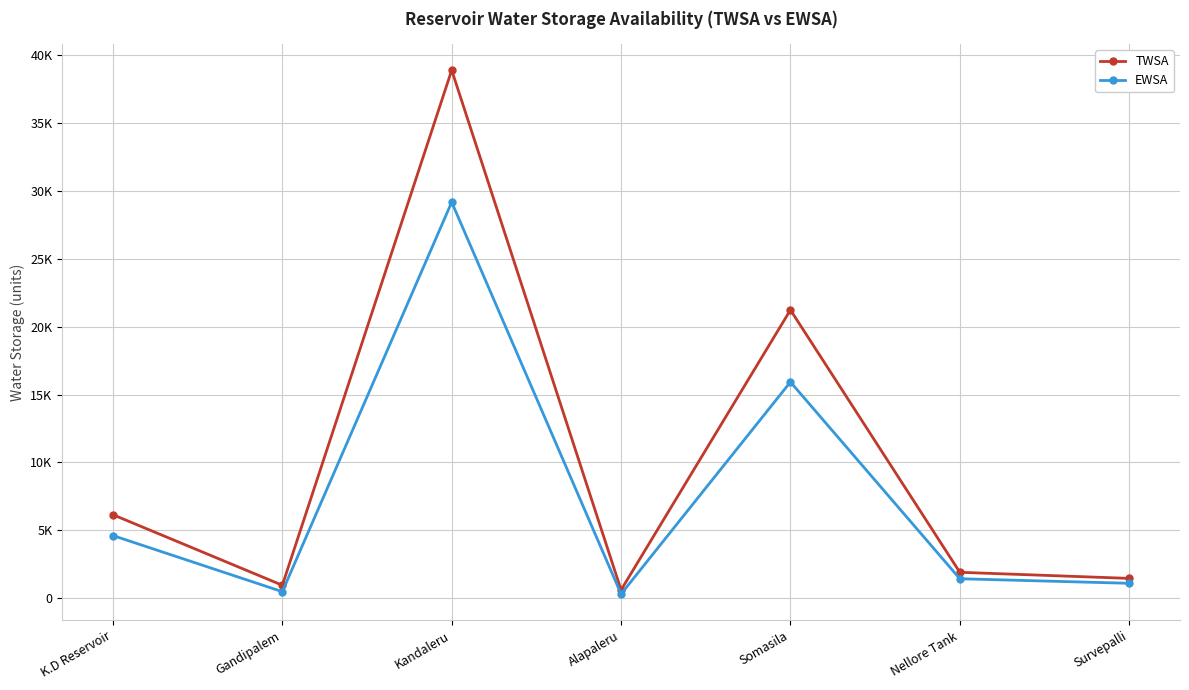

Where is the first local maximum for EWSA?

Kandaleru